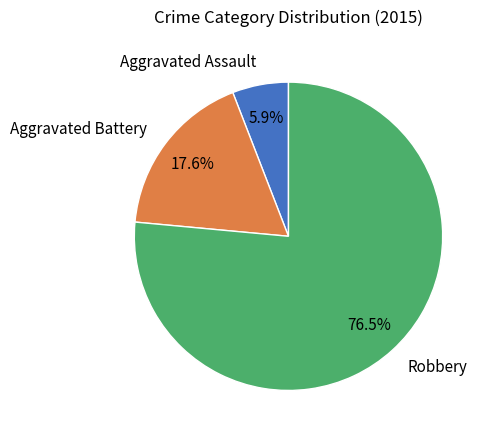

Is there any slice that represents more than half of the pie?

Yes